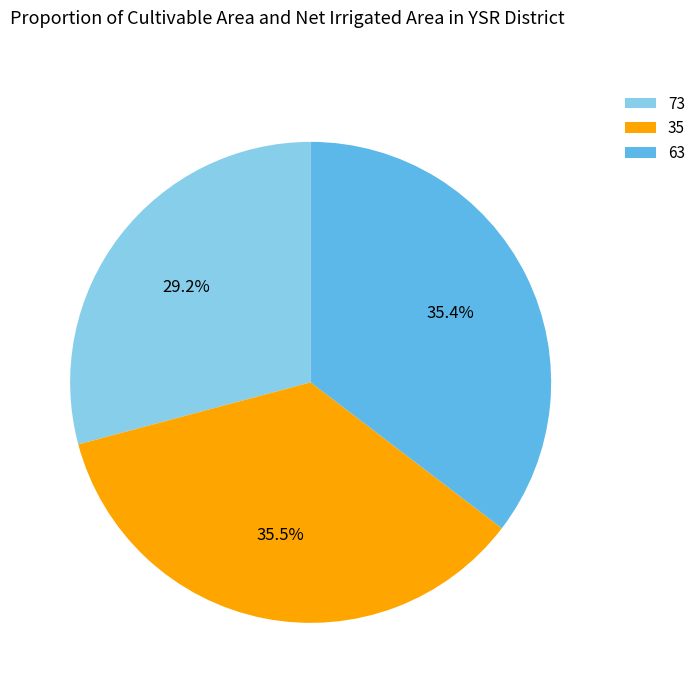

Do 73 and 63 together represent more than half of the pie?

Yes